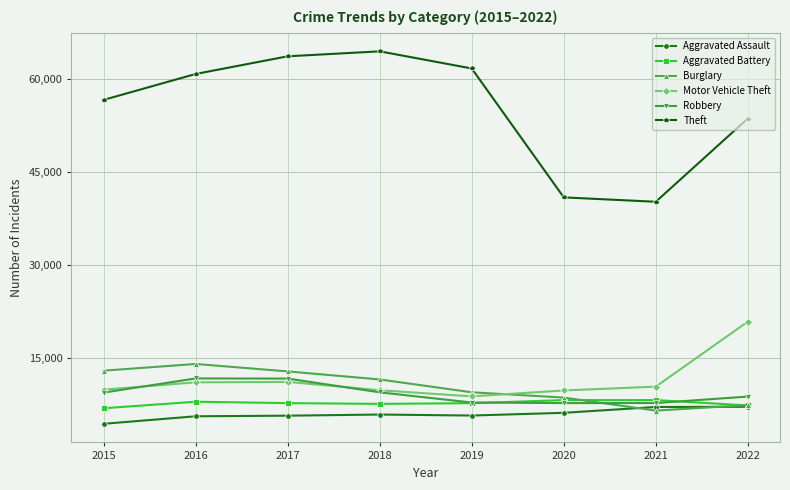

What is the total value across all series at 2018?

108975